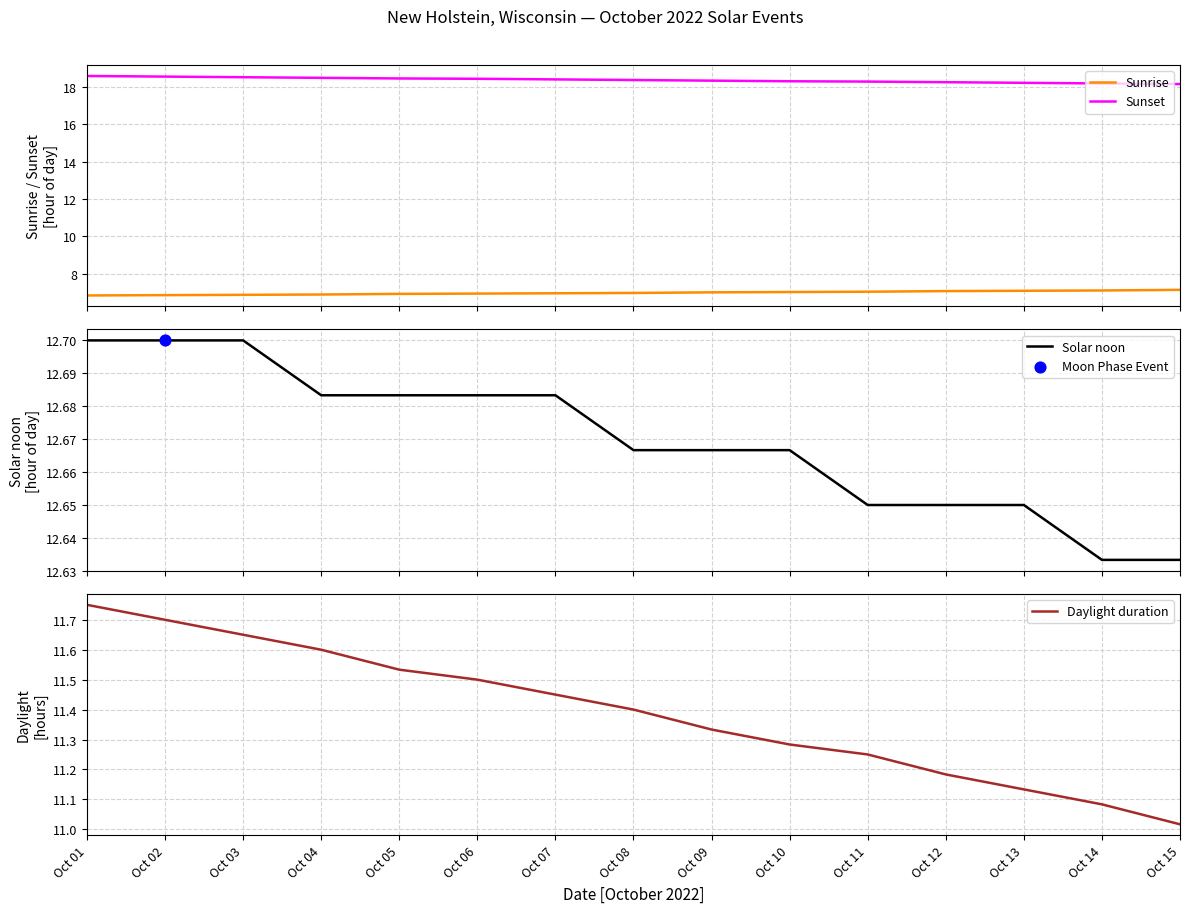

At which category is the sum across all series the highest?

Oct 01